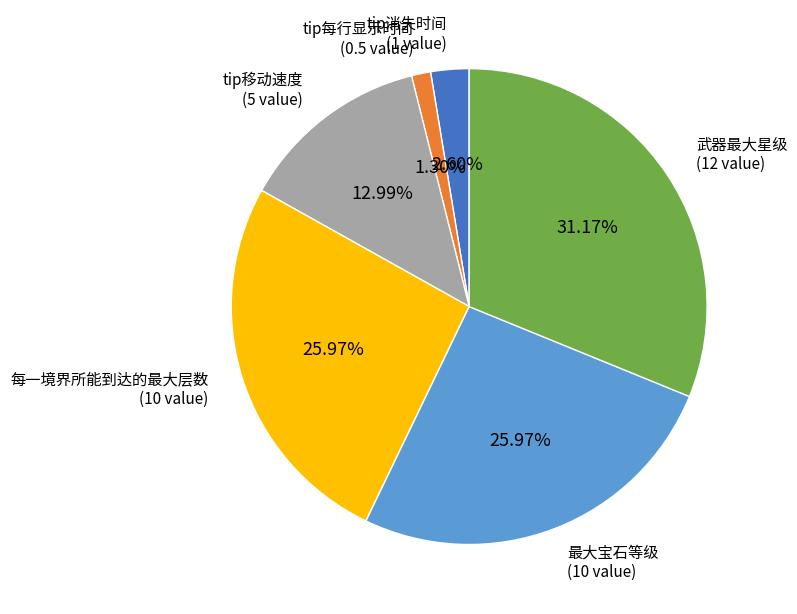

Is tip移动速度 the majority of the pie?

No